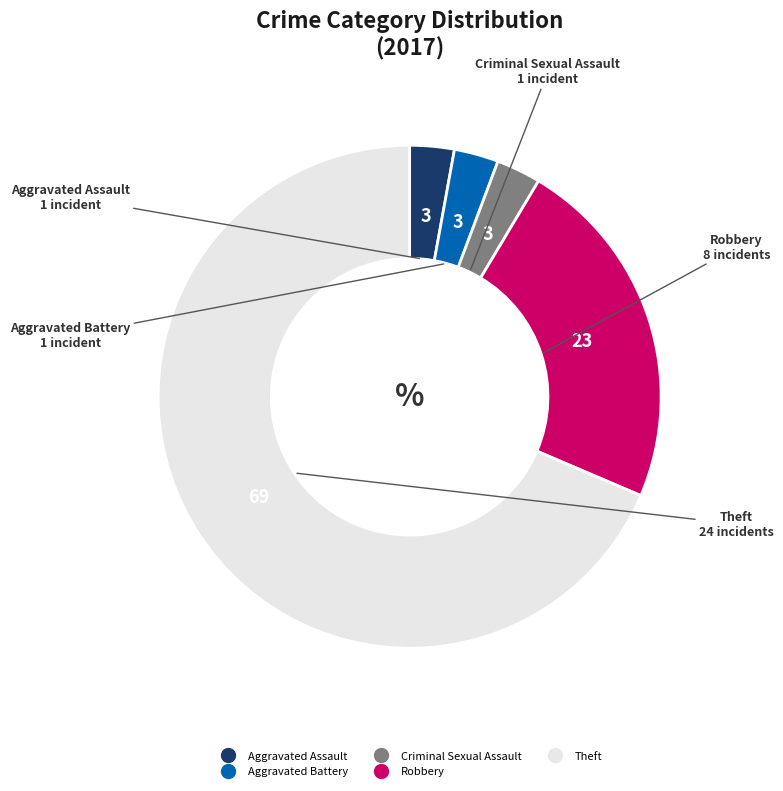

The Aggravated Assault slice represents 3% of the pie. True or false?

True